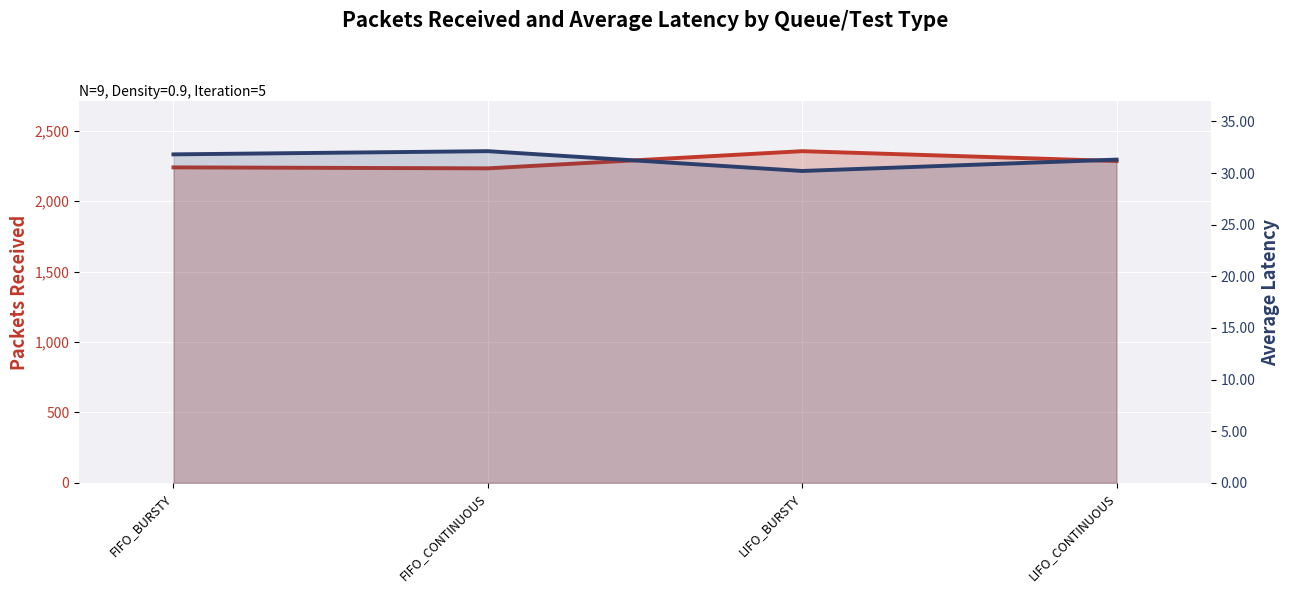

What is the minimum value shown in the chart?

30.2